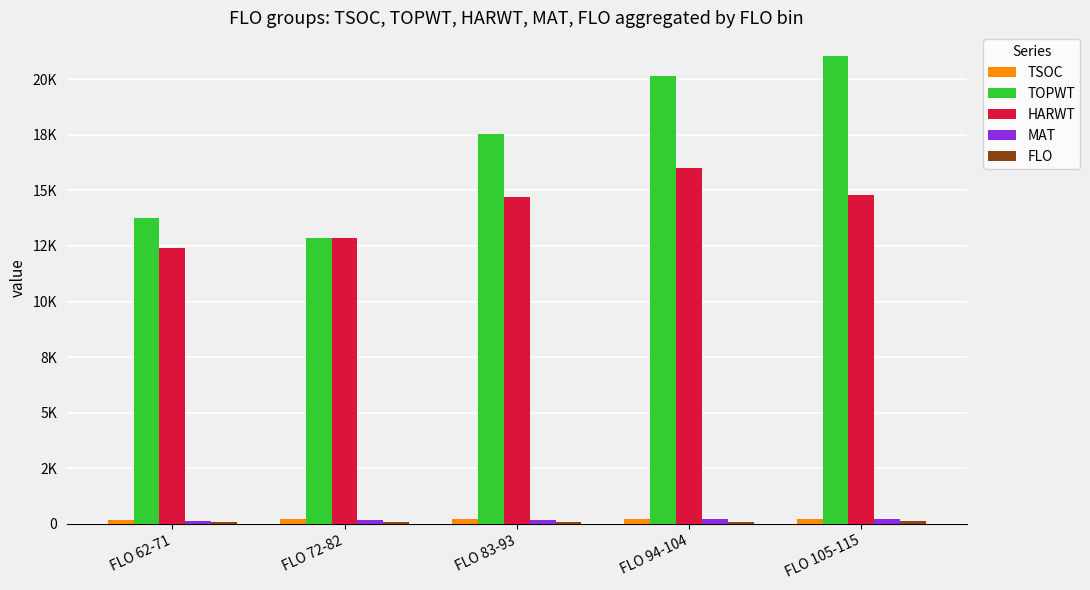

Reading left to right, transcribe all the data shown in this chart.

TSOC: 168.3	208.0	222.2	210.0	198.0
TOPWT: 13775.2	12851.8	17549.0	20162.7	21057.5
HARWT: 12416.4	12851.8	14719.2	16004.0	14781.0
MAT: 127.1	154.8	177.0	210.0	237.0
FLO: 67.4	77.5	87.0	102.3	115.0